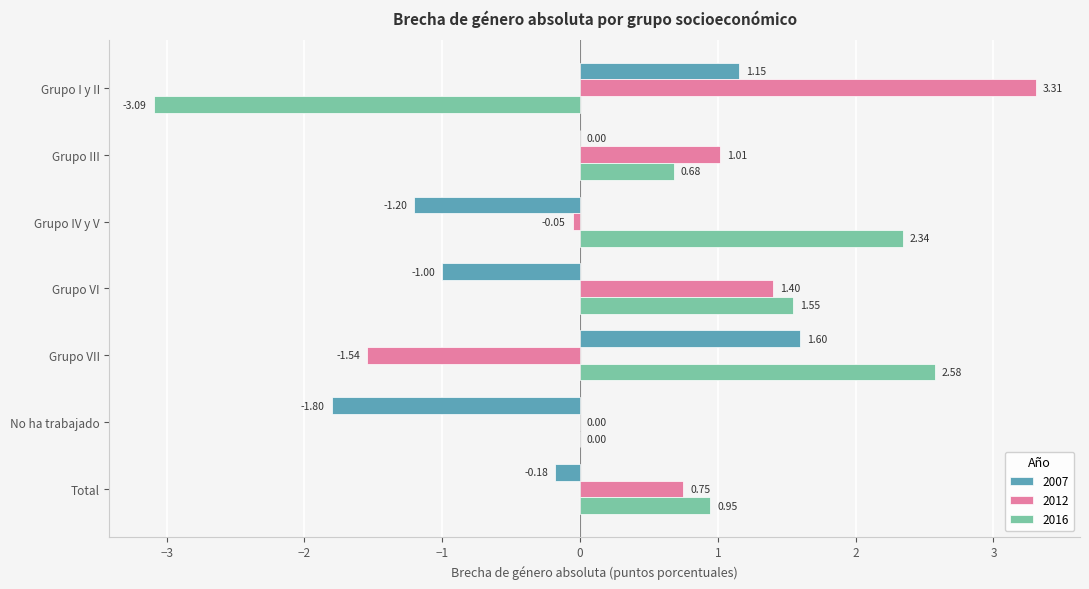

Where is 2012 nearest to the value 0?

No ha trabajado